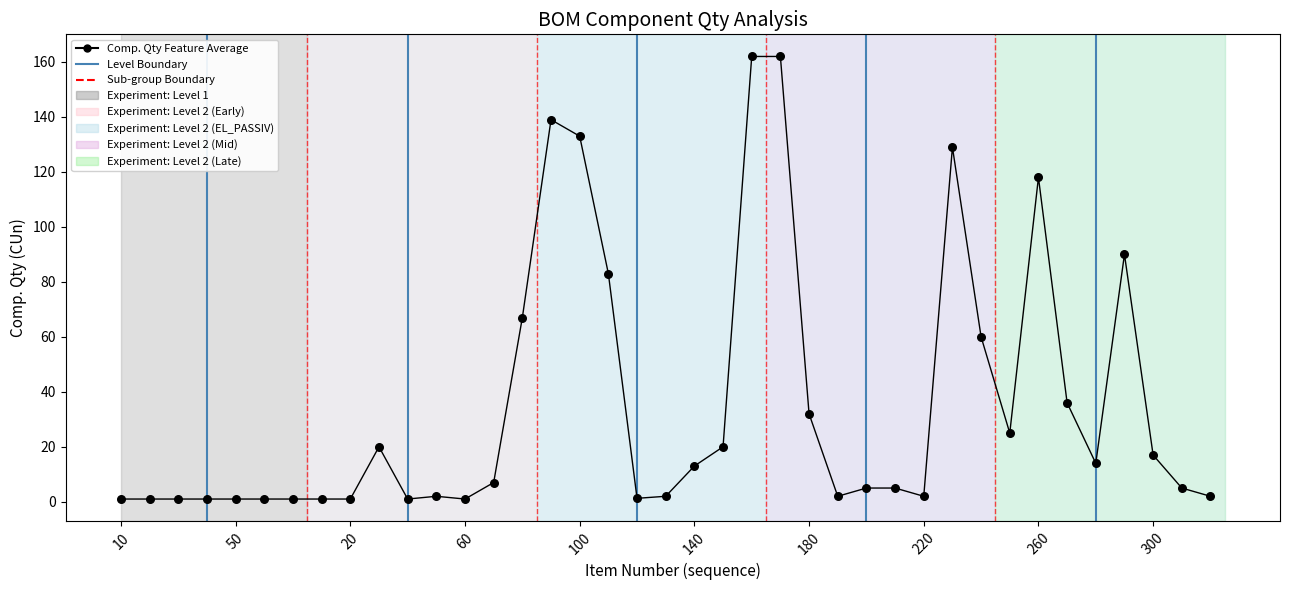

Does the chart have visible grid lines?

No